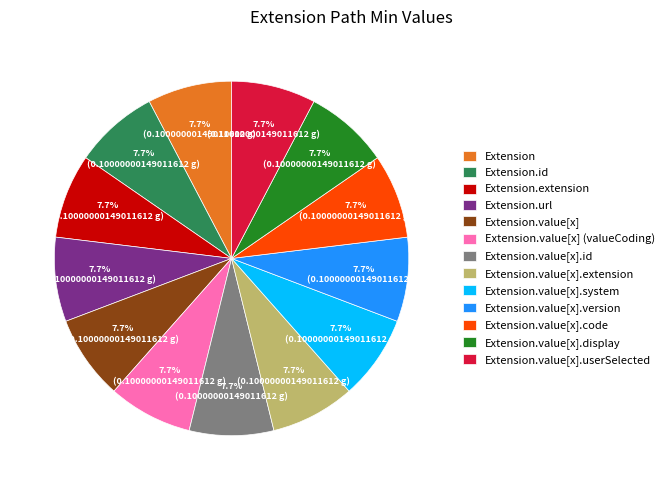

Does Extension.value[x].id account for over 50% of the chart?

No